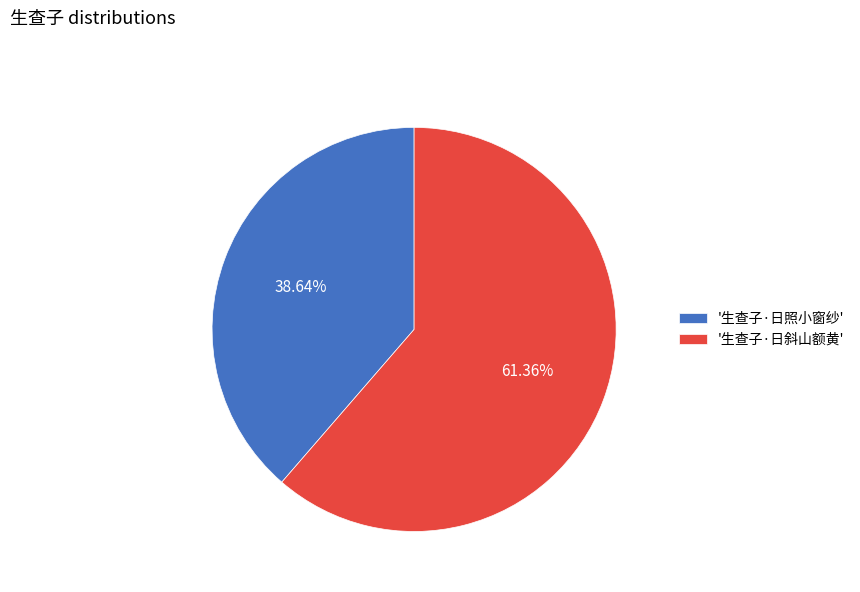

How many segments does this pie chart have?

2